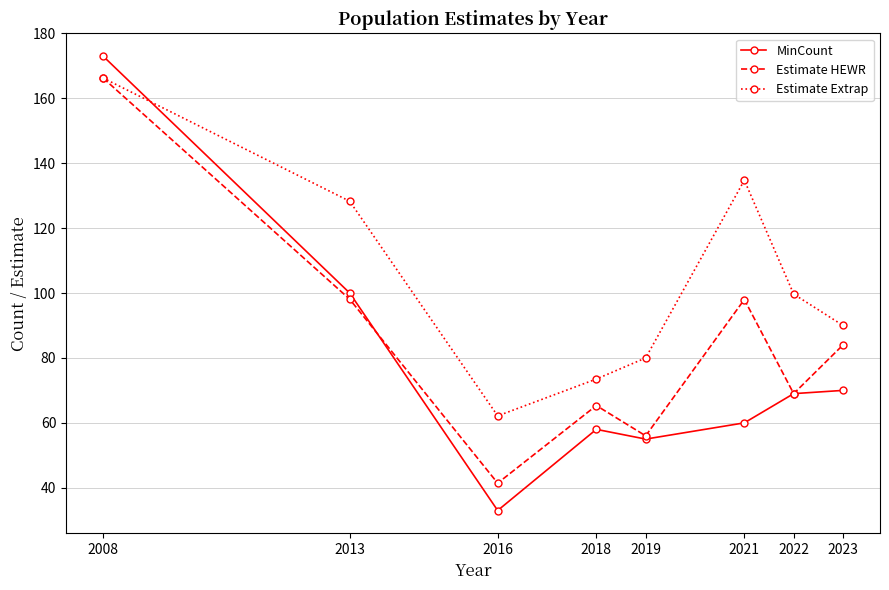

What is the difference between the highest and lowest values at 2016?

29.1